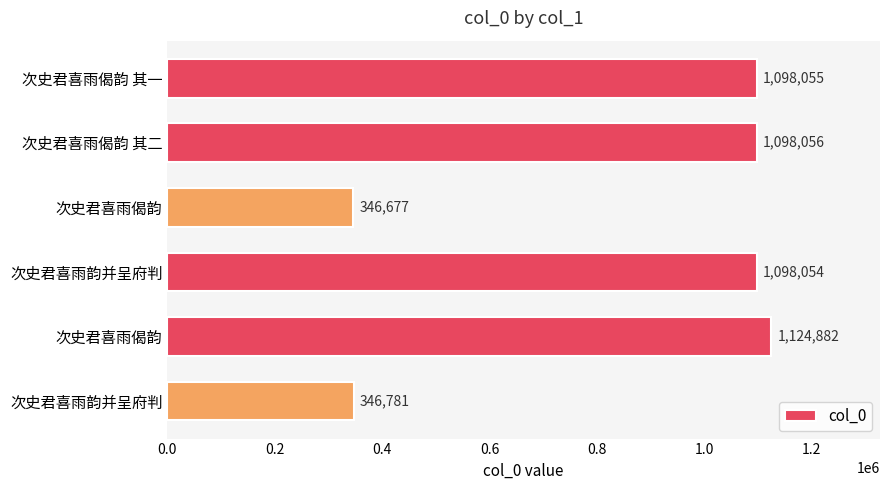

How many bars are there in total?

6